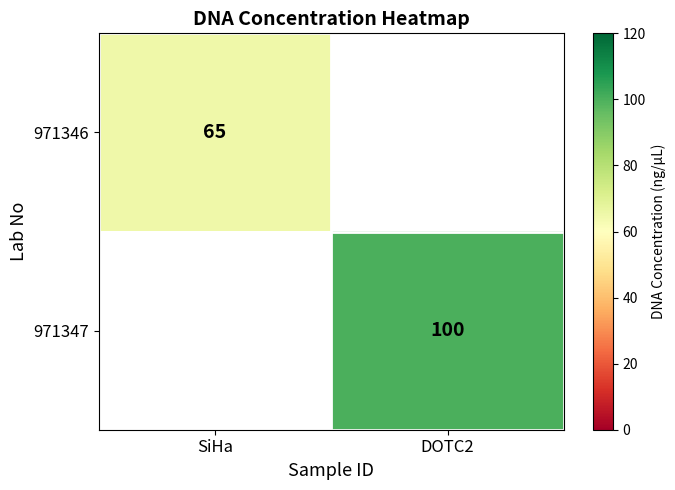

The 971347 series shows 100 at DOTC2. True or false?

True